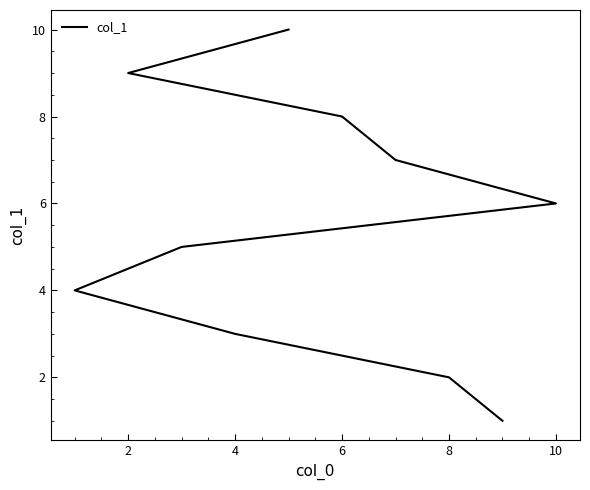

The chart shows a value of 5 at 2. True or false?

False